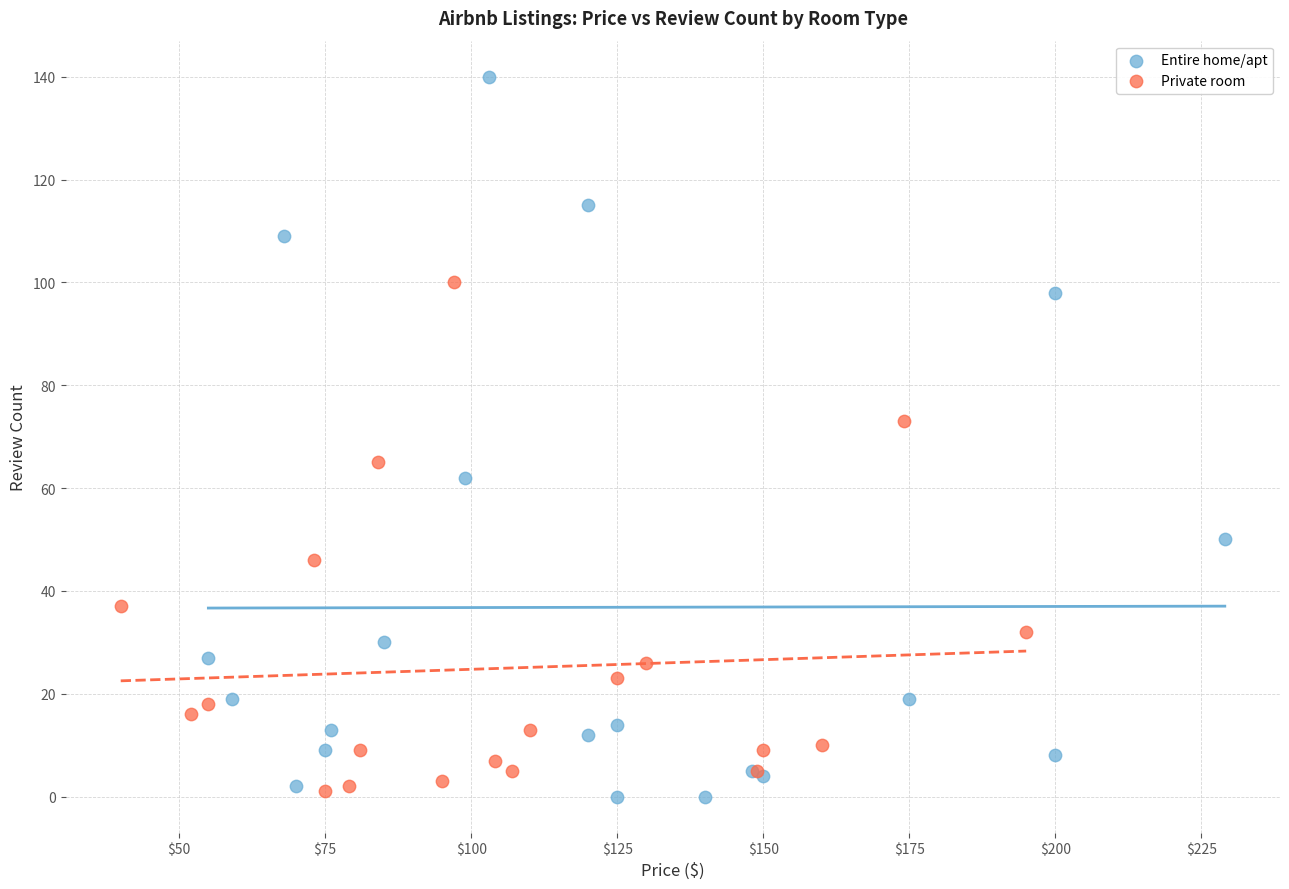

Which series has the largest Y range (max minus min)?

Entire home/apt